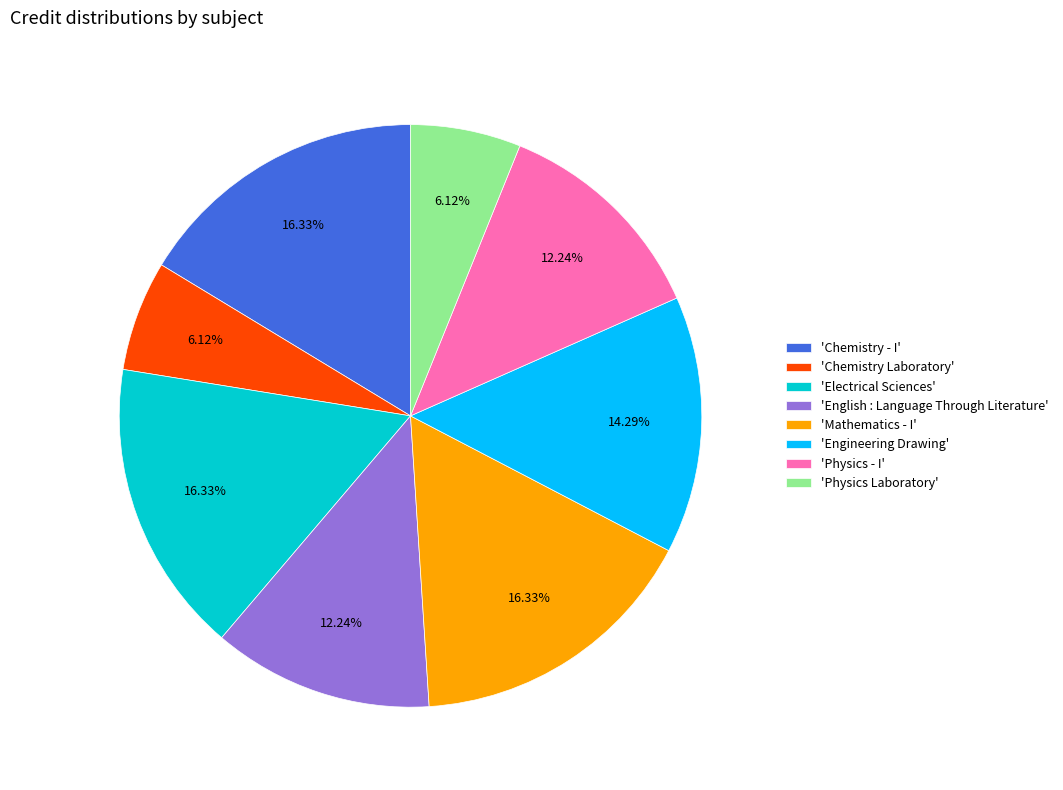

Is there a majority slice in this chart?

No